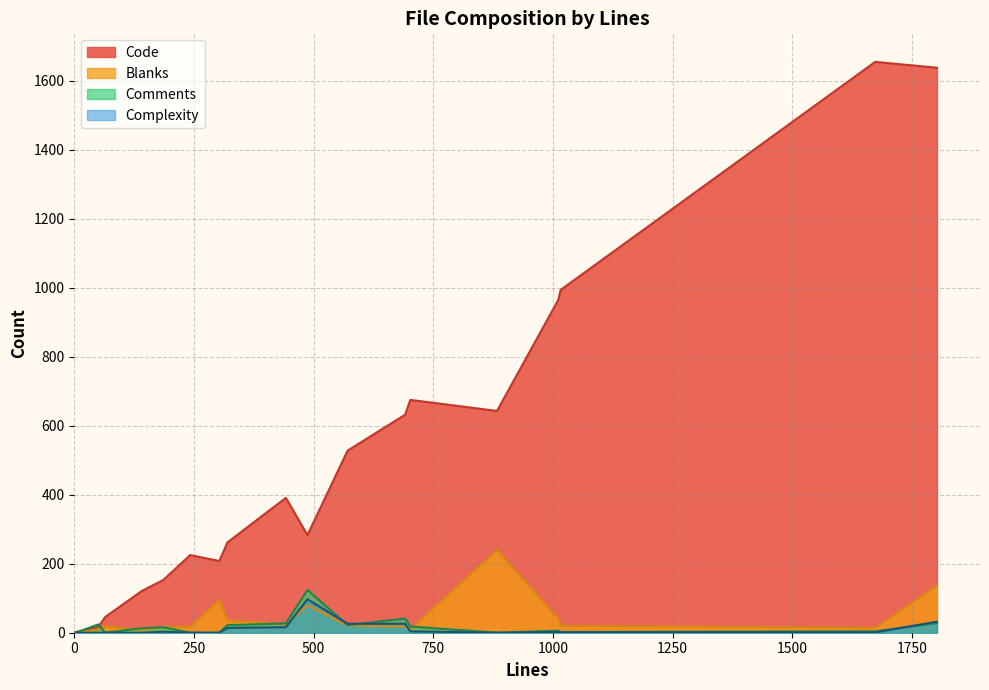

What is the greatest value displayed?

1655